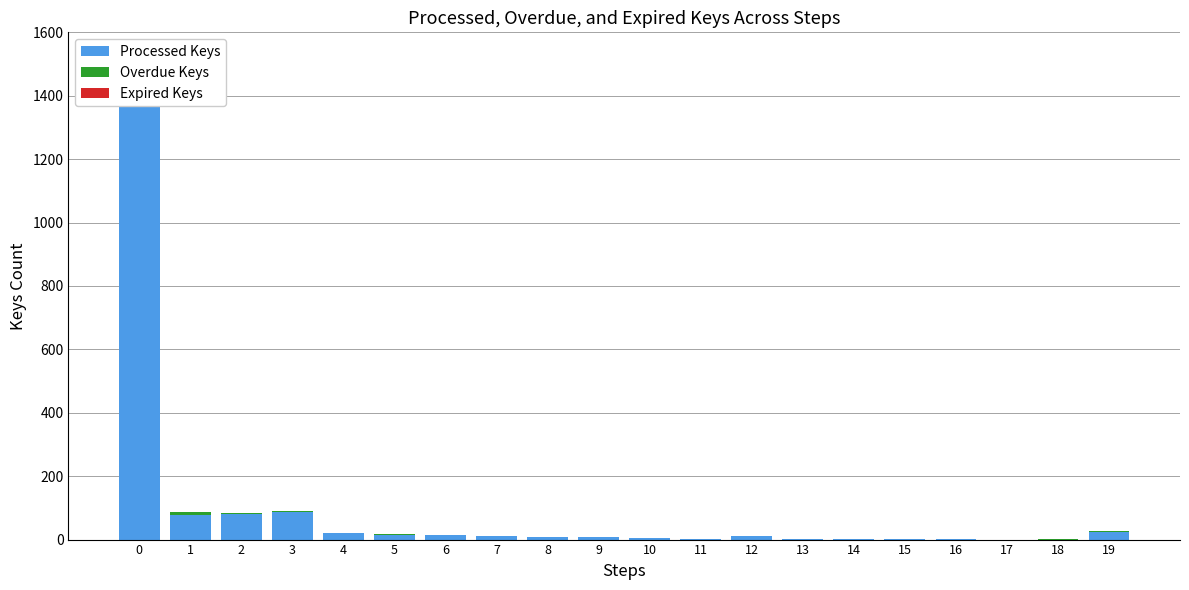

Is it true that Processed Keys equals 12 at 8?

False